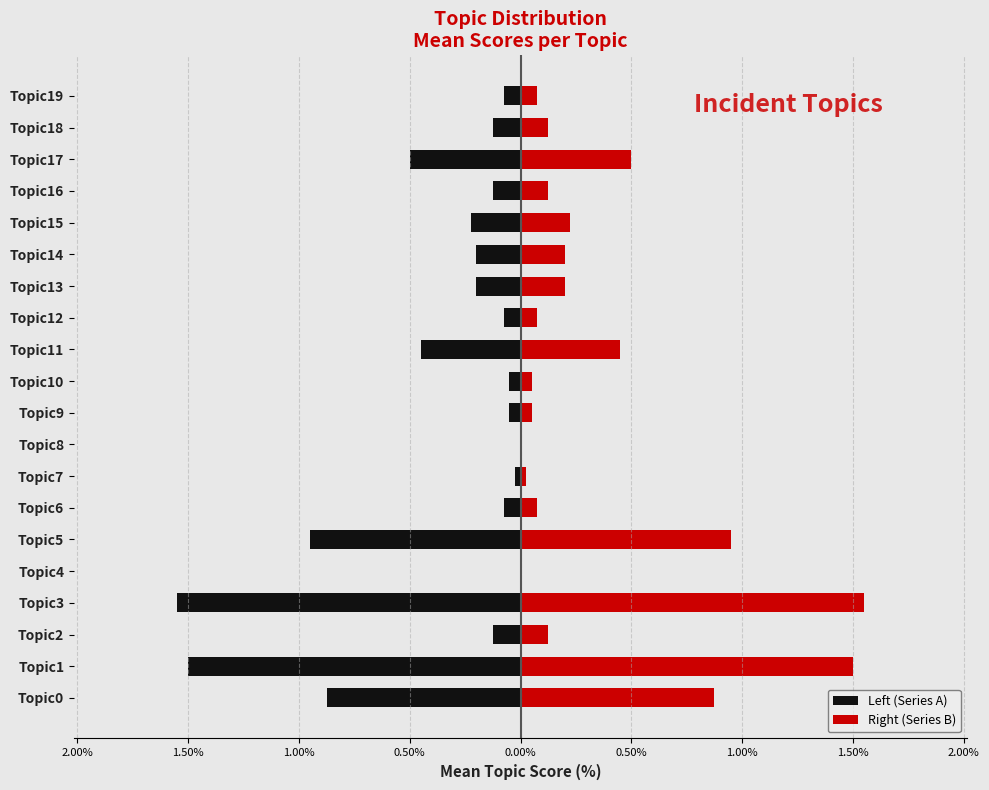

Reading left to right, transcribe all the data shown in this chart.

Left (Series A): -0.9	-1.5	-0.1	-1.6	0.0	-0.9	-0.1	-0.0	0.0	-0.1	-0.1	-0.4	-0.1	-0.2	-0.2	-0.2	-0.1	-0.5	-0.1	-0.1
Right (Series B): 0.9	1.5	0.1	1.6	0.0	0.9	0.1	0.0	0.0	0.1	0.1	0.4	0.1	0.2	0.2	0.2	0.1	0.5	0.1	0.1